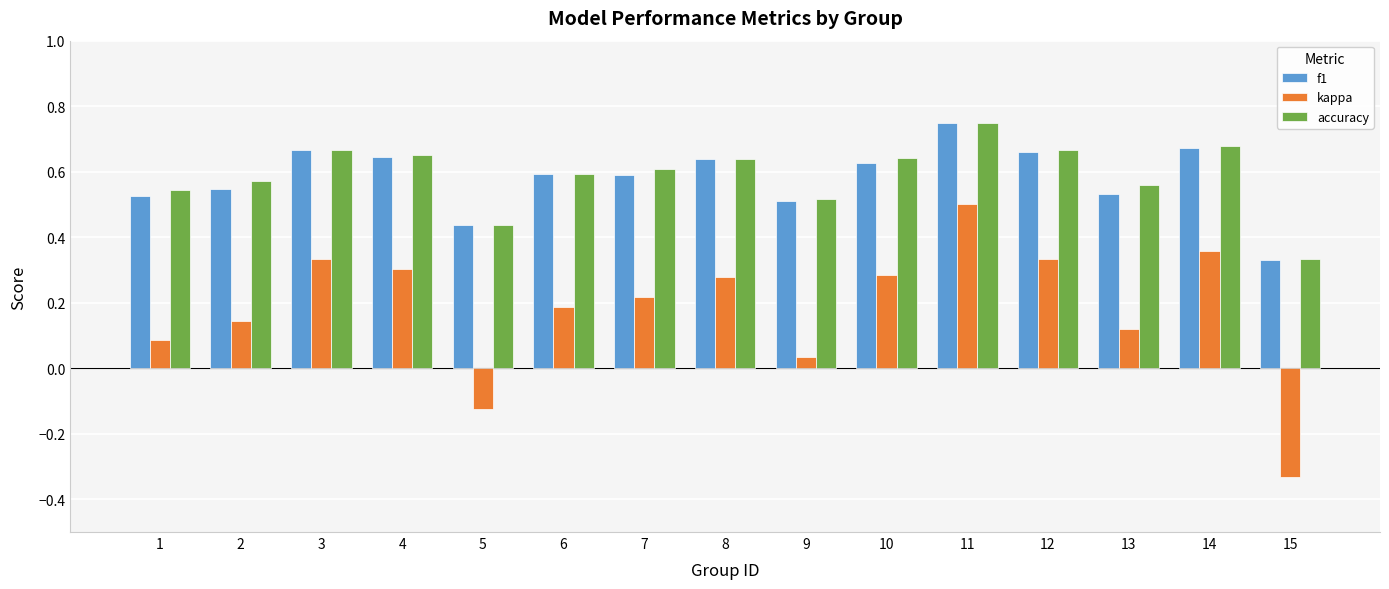

The f1 series shows 0.3 at 15. True or false?

True